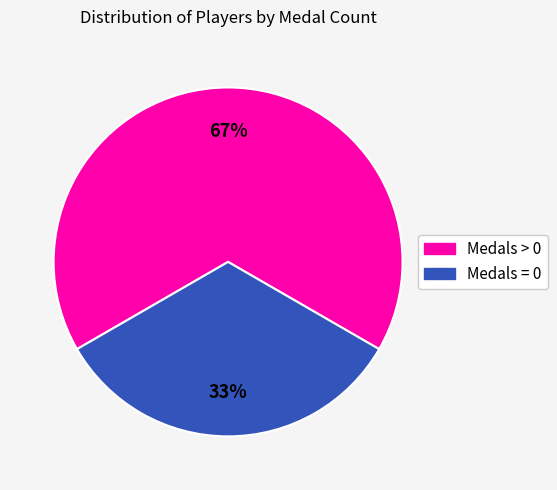

To the nearest percent, what is the average slice percentage?

50%